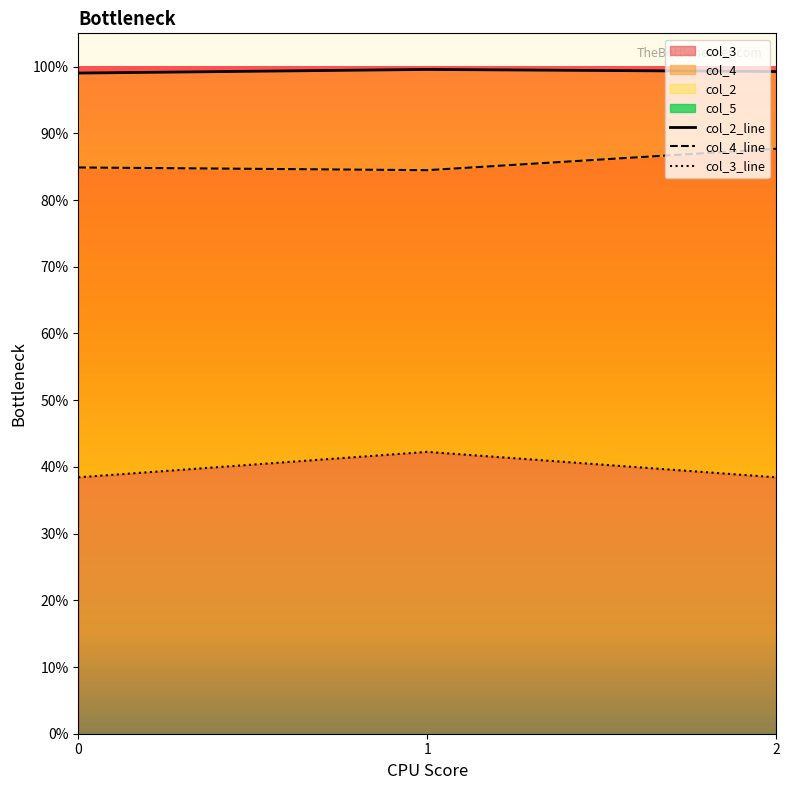

The col_3 series shows 0.4 at 1. True or false?

True